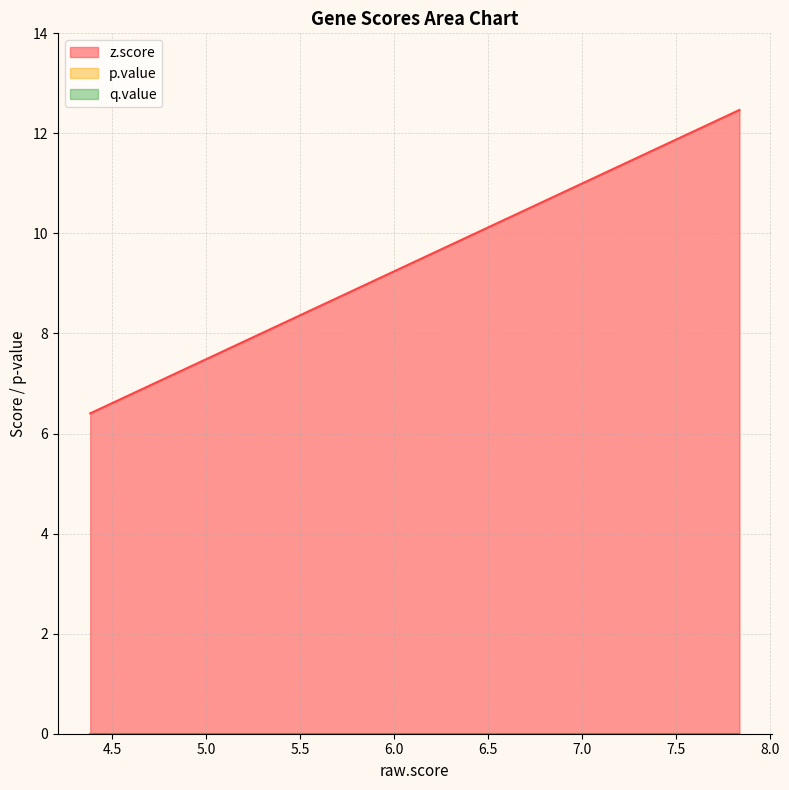

How many data points does each series have?

20